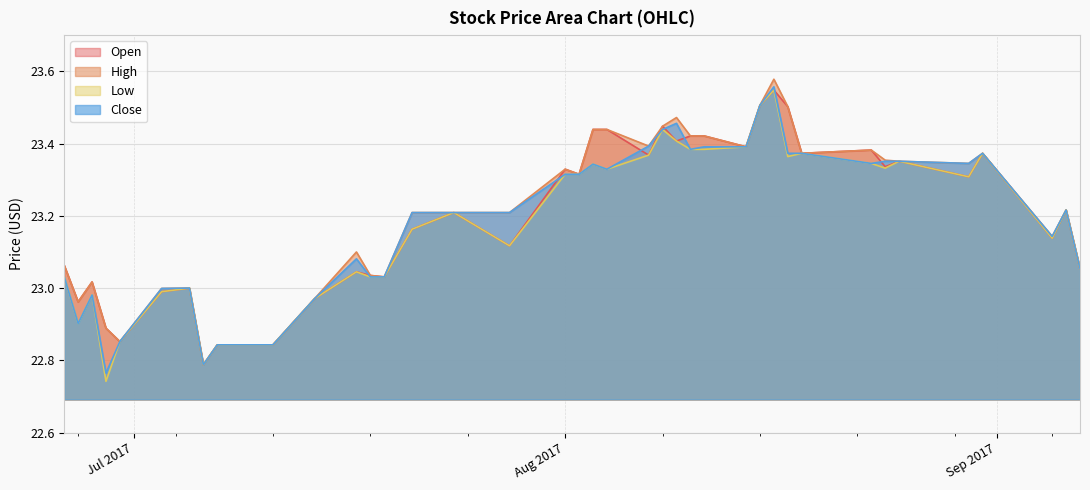

What is the difference between the Close values at 2017-09-06 and 2017-07-03?

0.2